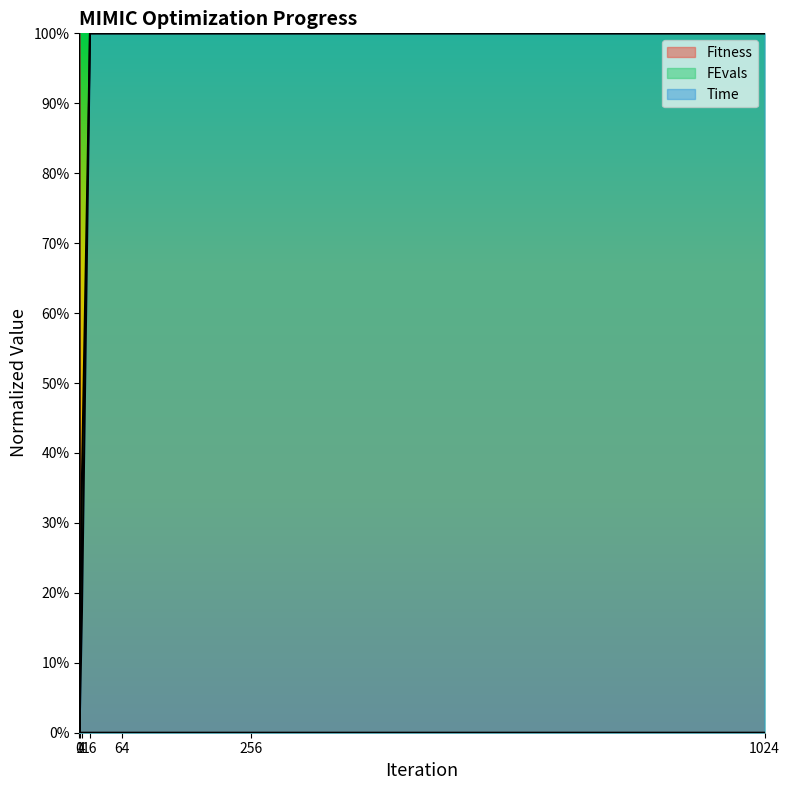

What is the greatest value displayed?

1.0